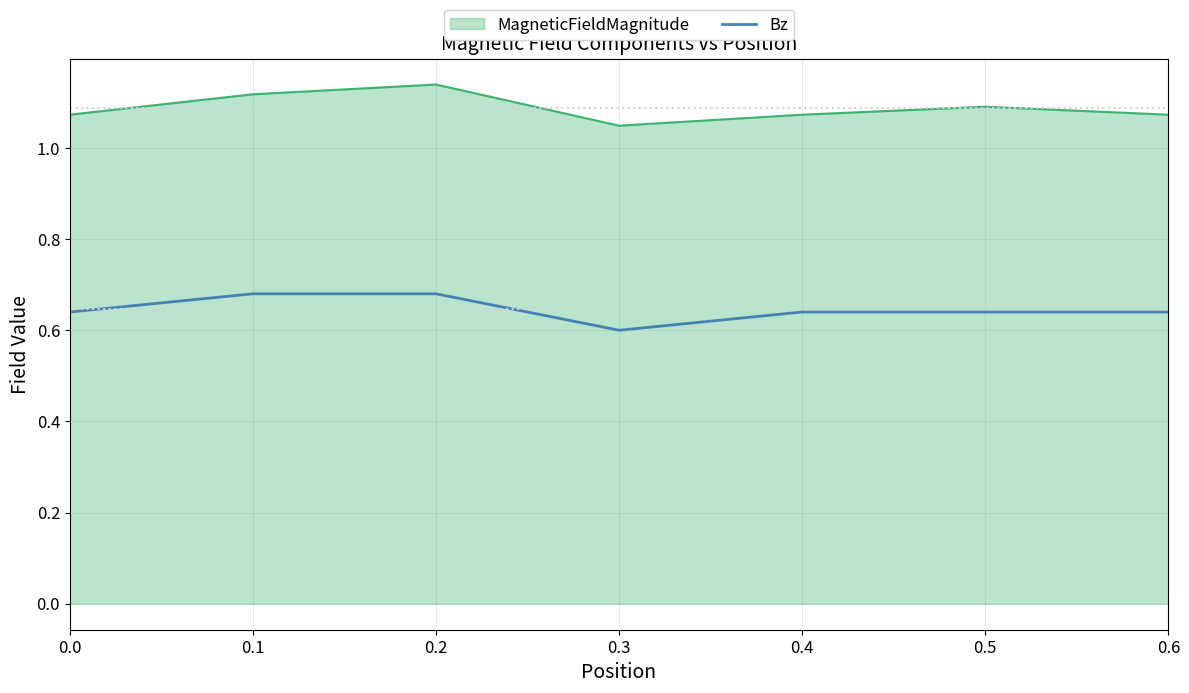

Where is Bz nearest to the value 0?

0.3